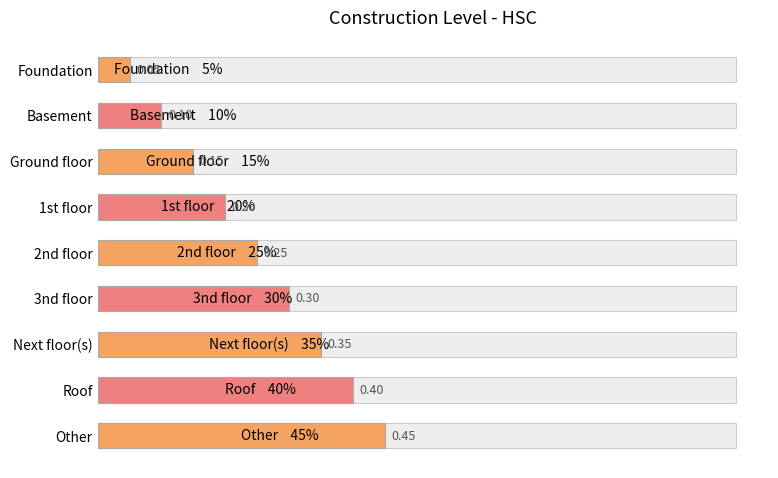

Reading right to left, extract all data points from this chart.

0.5	0.4	0.3	0.3	0.2	0.2	0.1	0.1	0.1